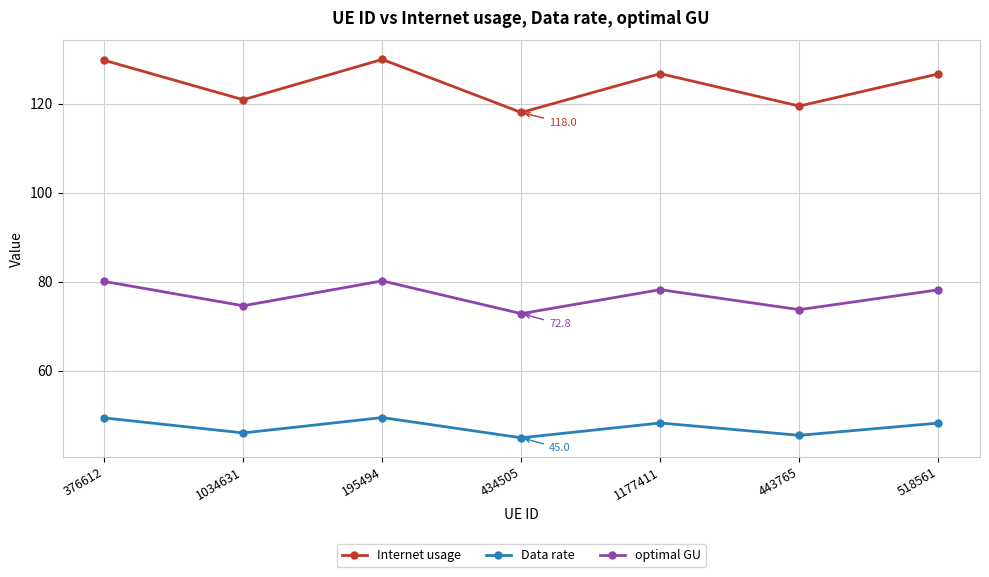

True or false: optimal GU and Data rate intersect in this chart.

False